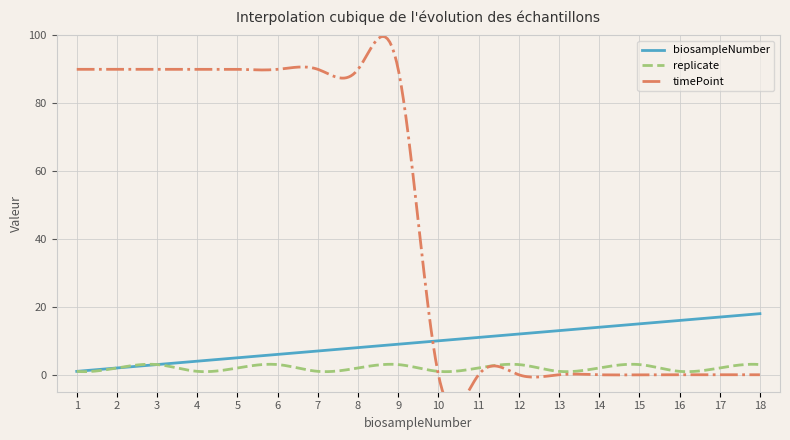

Reading left to right, list all the values displayed in this chart.

biosampleNumber: 1=1	2=2	3=3	4=4	5=5	6=6	7=7	8=8	9=9	10=10	11=11	12=12	13=13	14=14	15=15	16=16	17=17	18=18
replicate: 1=1	2=2	3=3	4=1	5=2	6=3	7=1	8=2	9=3	10=1	11=2	12=3	13=1	14=2	15=3	16=1	17=2	18=3
timePoint: 1=90	2=90	3=90	4=90	5=90	6=90	7=90	8=90	9=90	10=0	11=0	12=0	13=0	14=0	15=0	16=0	17=0	18=0